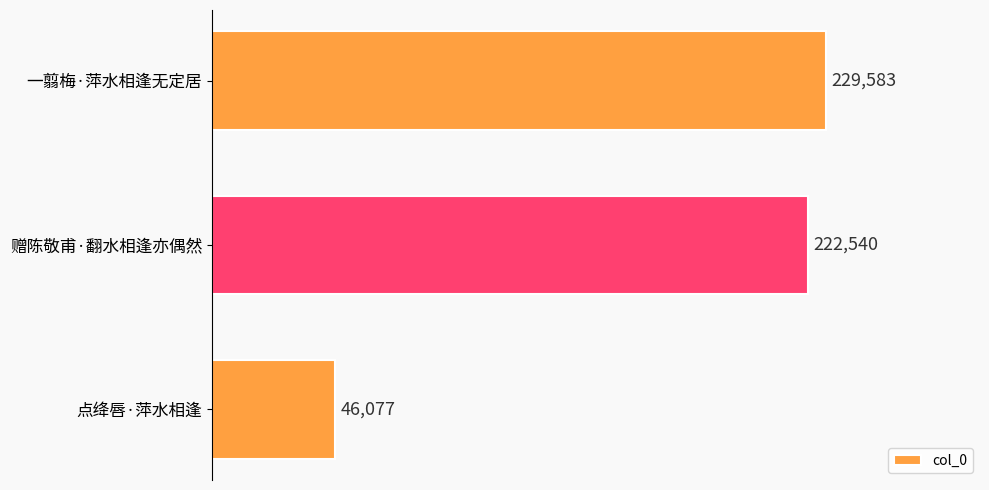

Rank the categories by value from lowest to highest.

点绛唇·萍水相逢, 赠陈敬甫·翻水相逢亦偶然, 一翦梅·萍水相逢无定居